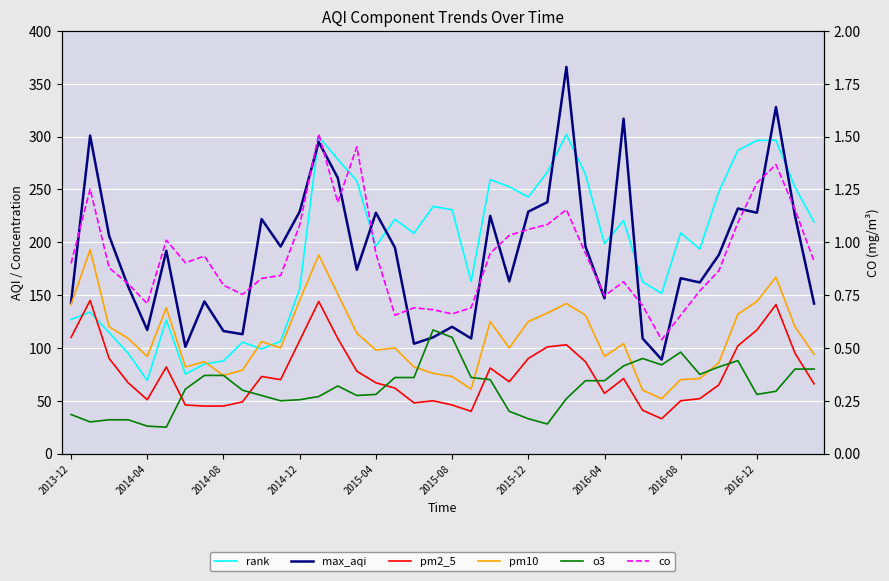

Where does the rank series first go above 208?

13